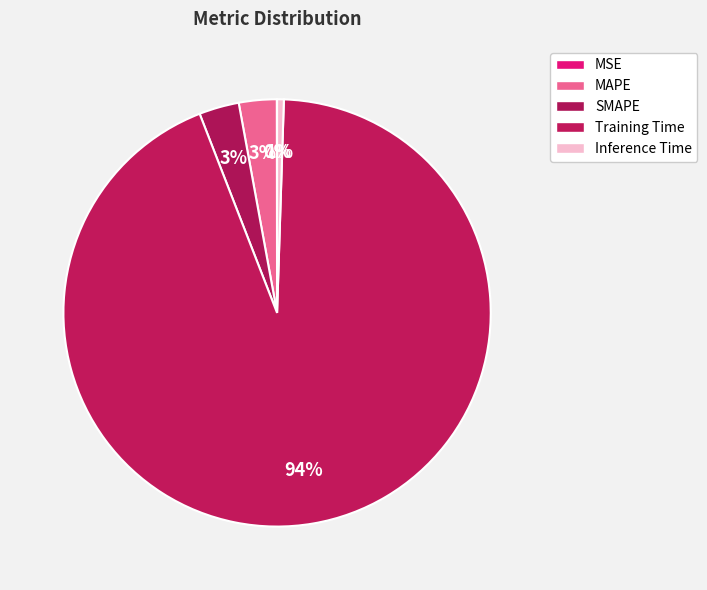

Is there a majority slice in this chart?

Yes